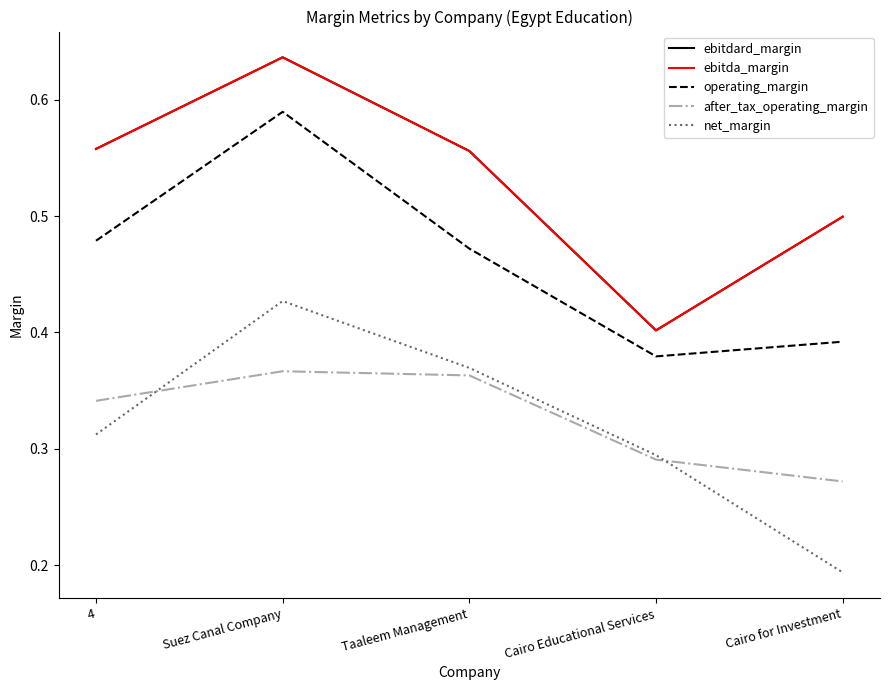

What is the value of the net_margin point at the 1st from the left?

0.3